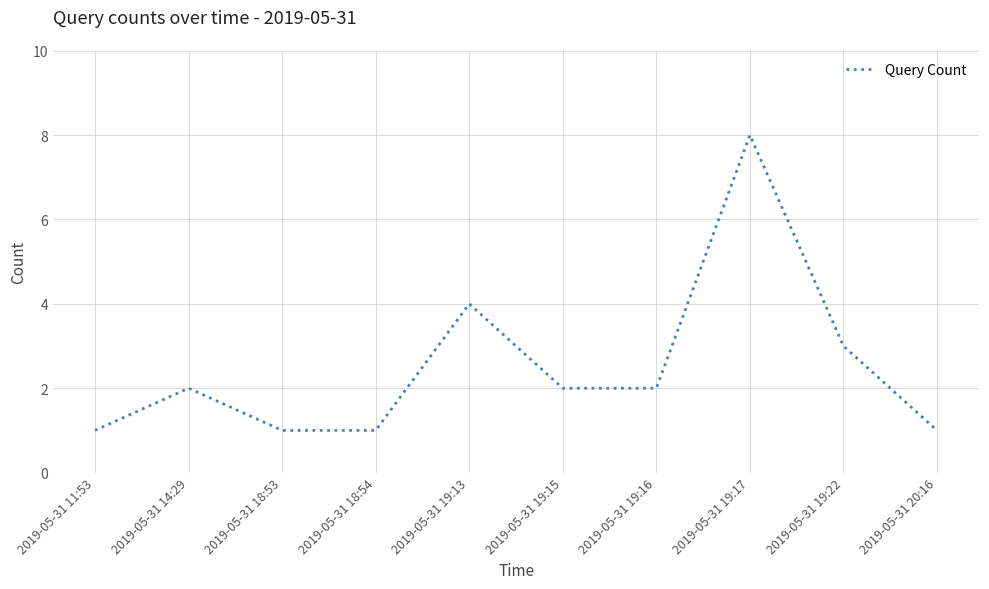

What is the maximum value shown in the chart?

8